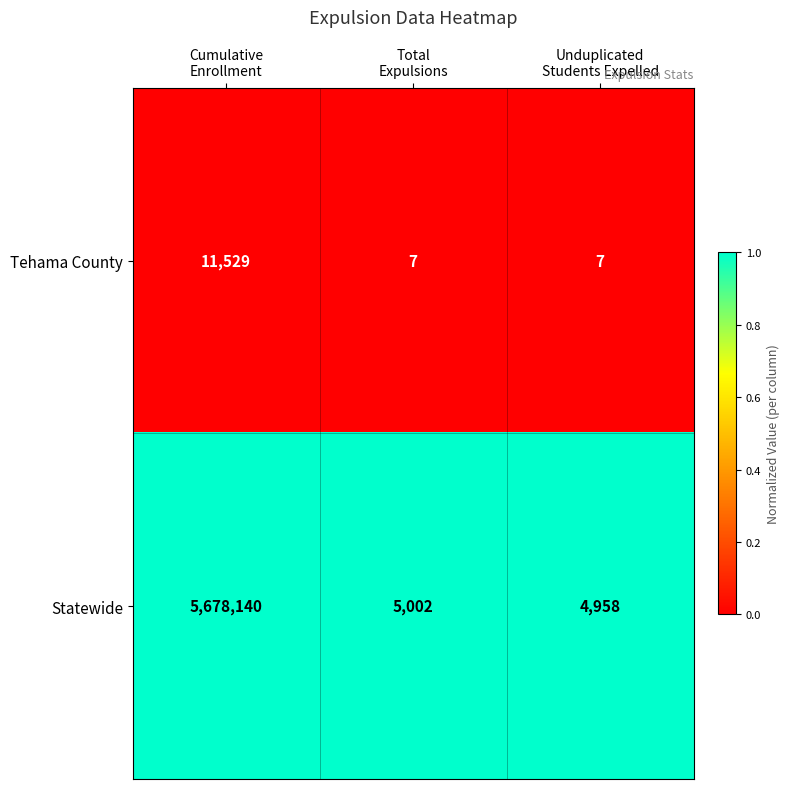

Count the Tehama County values in the range 7 to 11529.

3